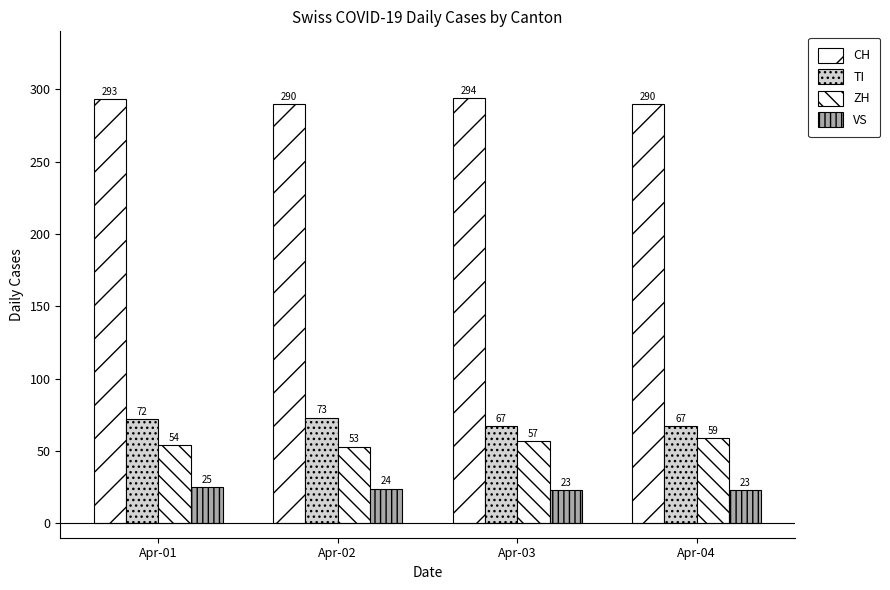

Are the bars grouped side by side (vs. stacked)?

Yes